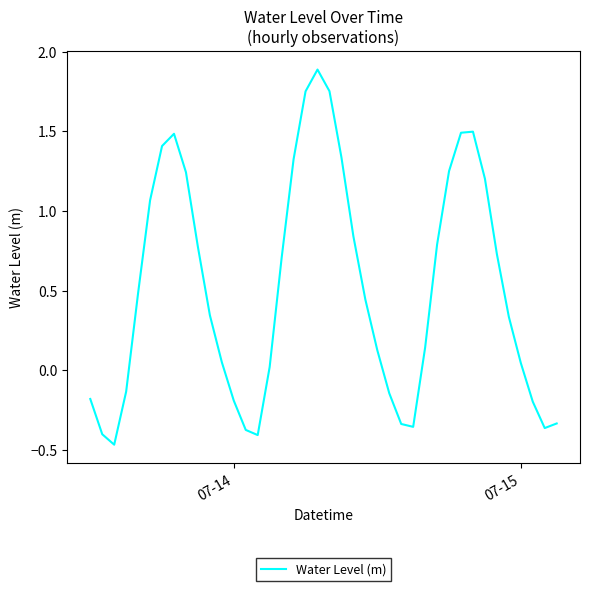

What is the difference between the maximum and minimum values?

2.4